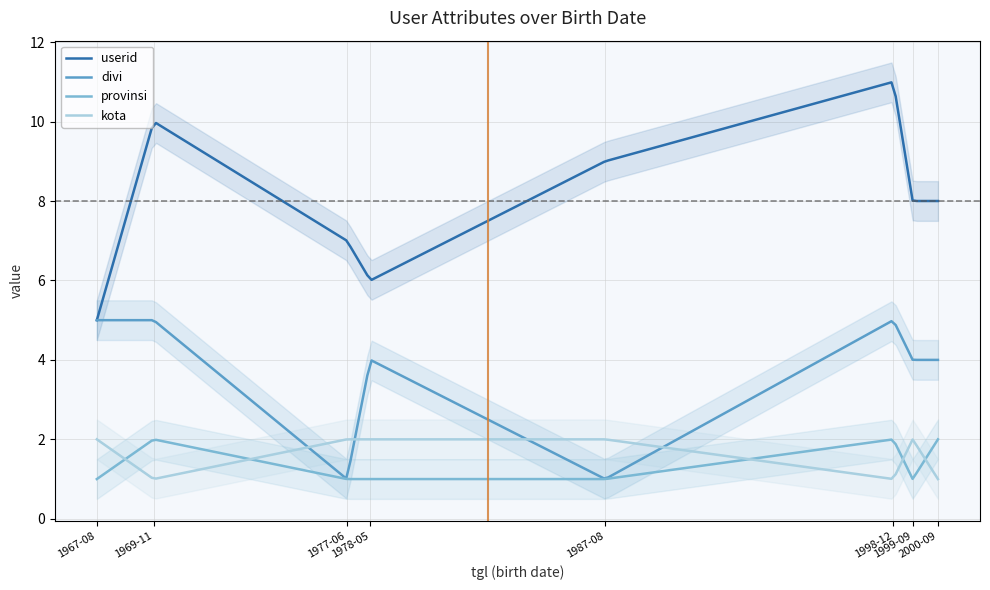

What is the spread (max minus min) of values at 1978-05-13?

5